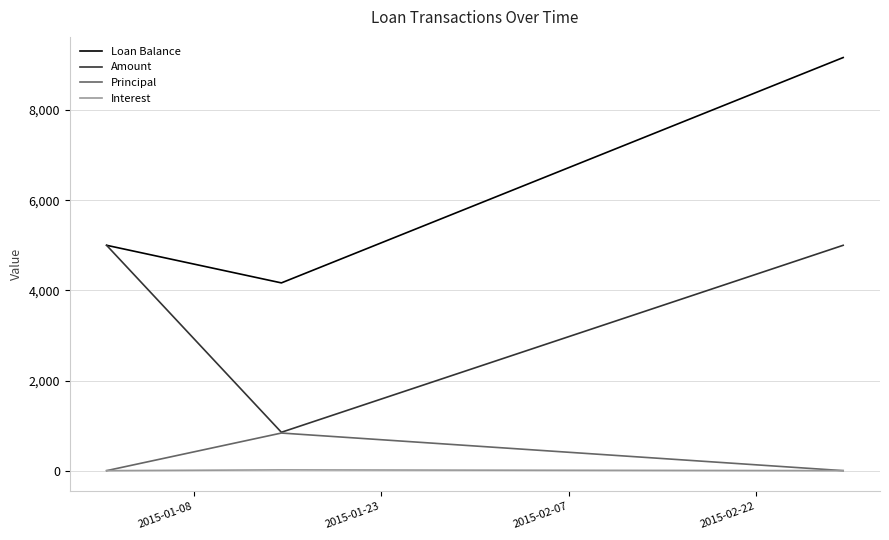

Rank the series by their maximum value, from highest to lowest.

Loan Balance, Amount, Principal, Interest